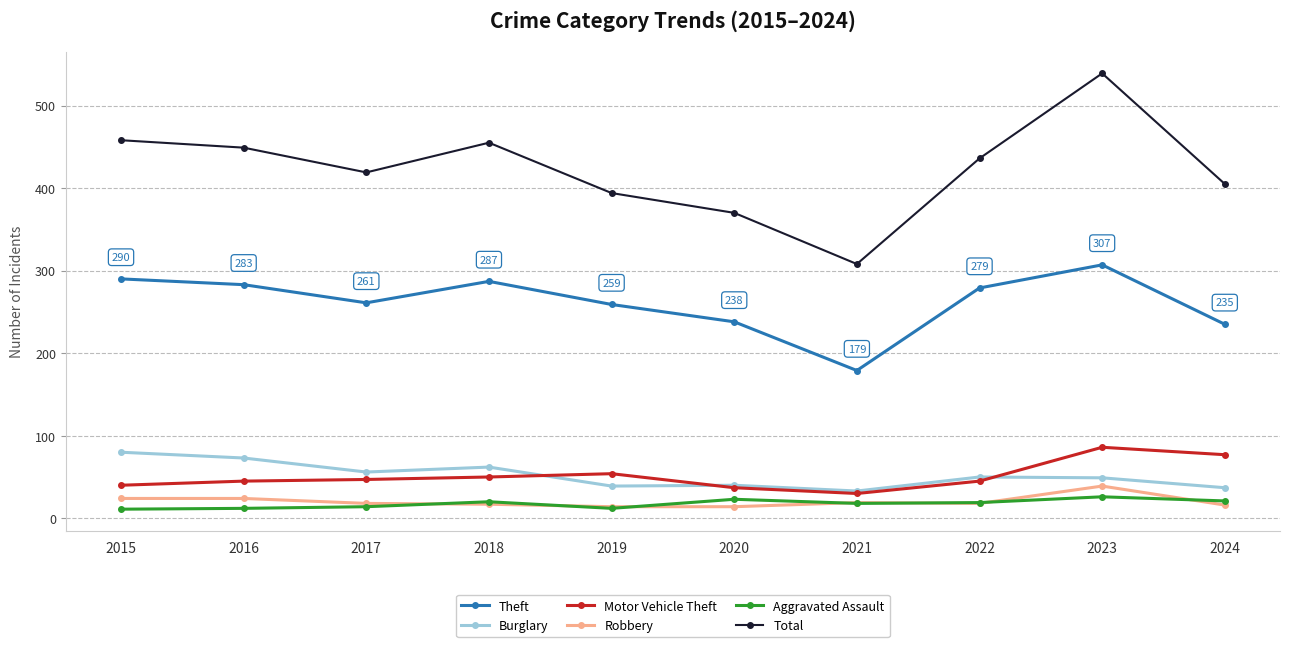

True or false: Theft and Burglary cross at least once.

False